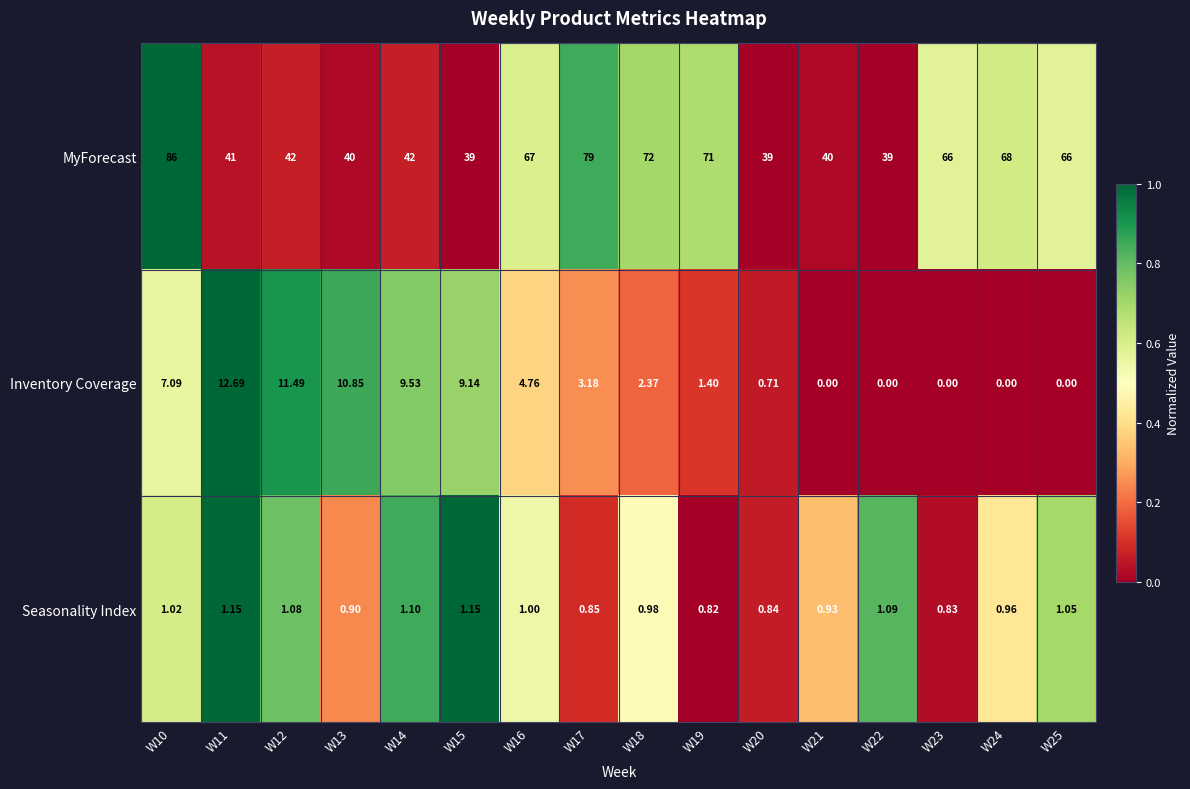

Which series has the largest total across all categories?

MyForecast